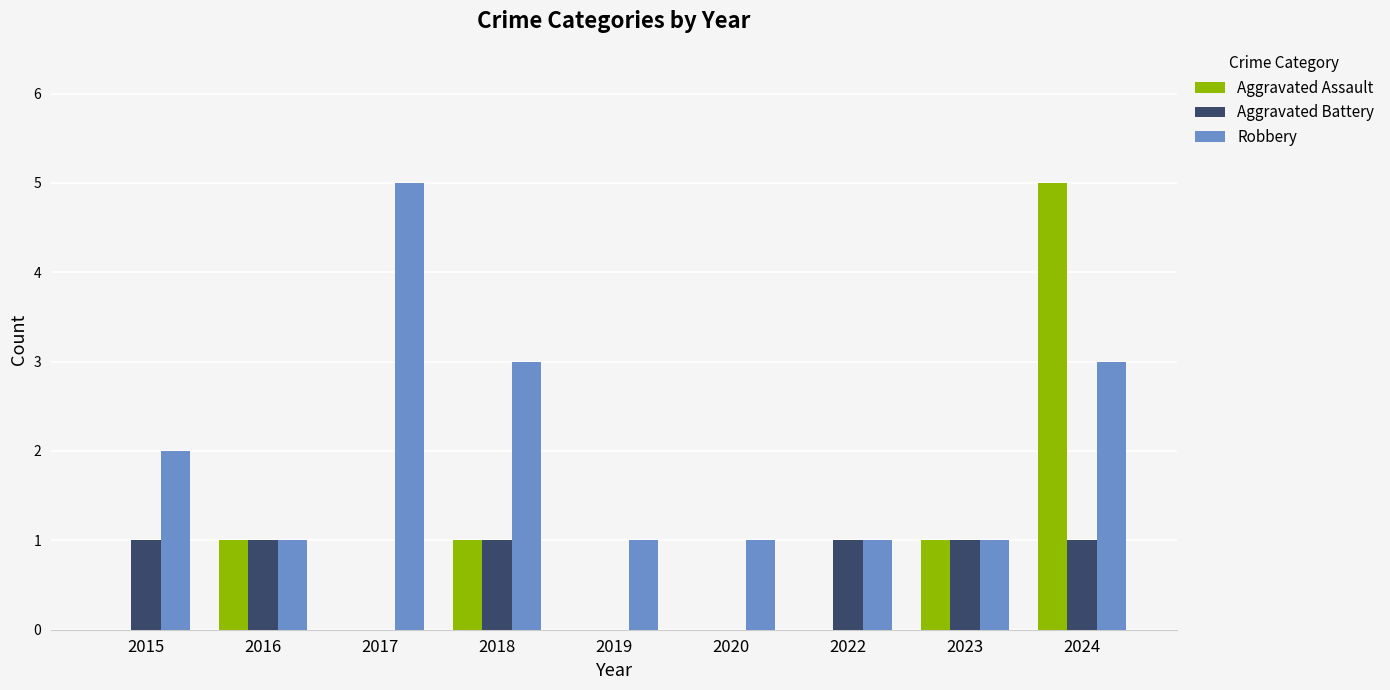

What are all the series names shown in the legend?

Aggravated Assault, Aggravated Battery, Robbery